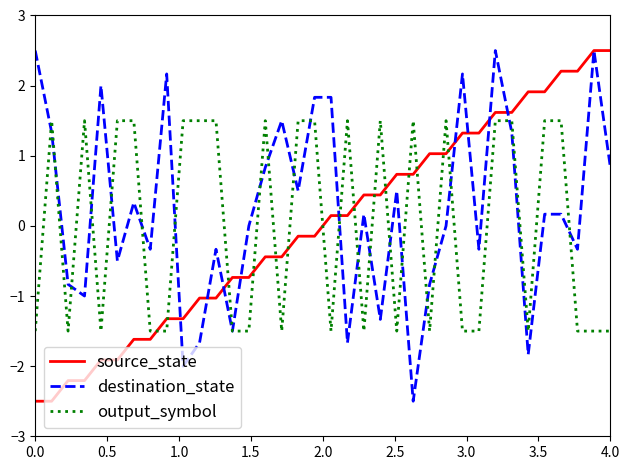

What is the greatest value displayed?

2.5